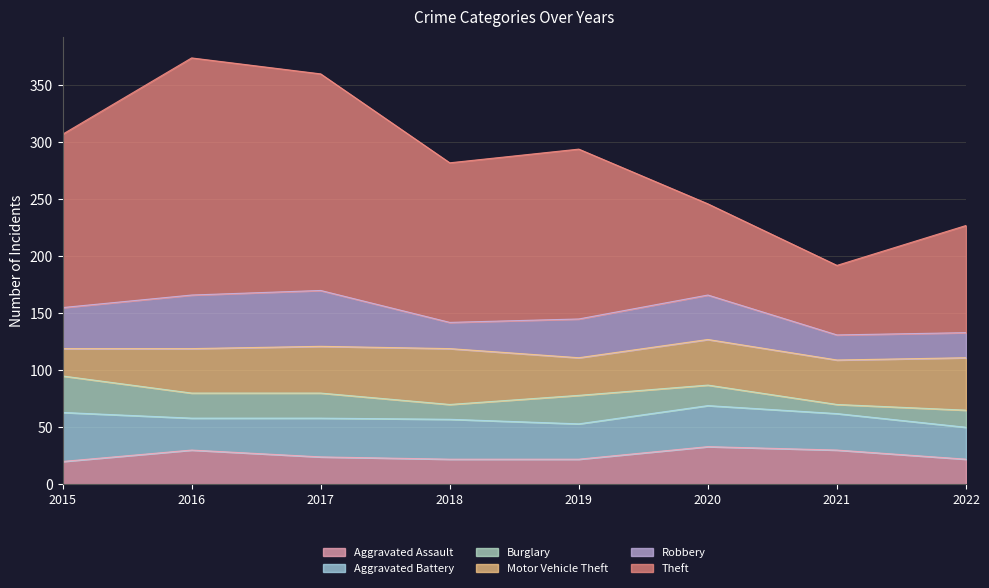

True or false: Aggravated Battery has a value of 31 at 2019.

True